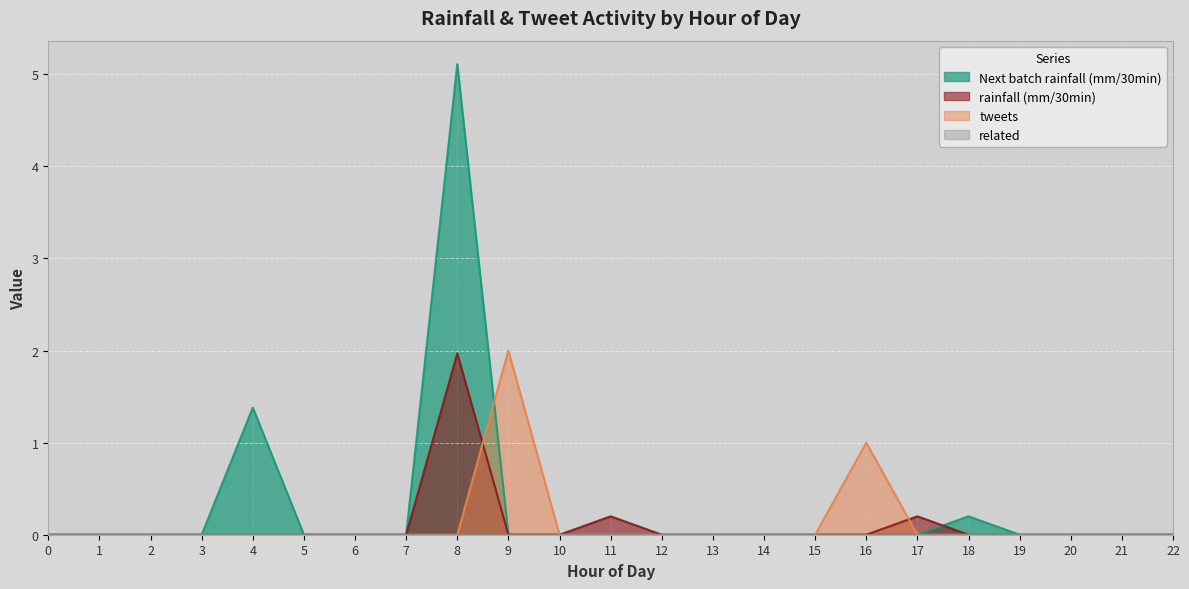

At 7, list the series in order from smallest to largest.

Next batch rainfall (mm/30min), rainfall (mm/30min), tweets